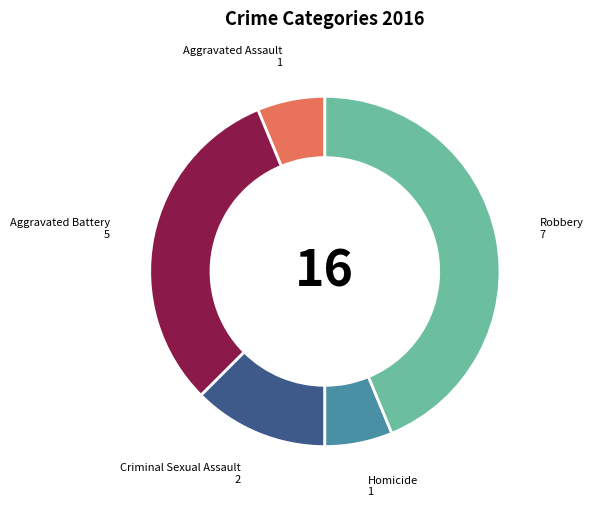

Does any single category account for the majority?

No